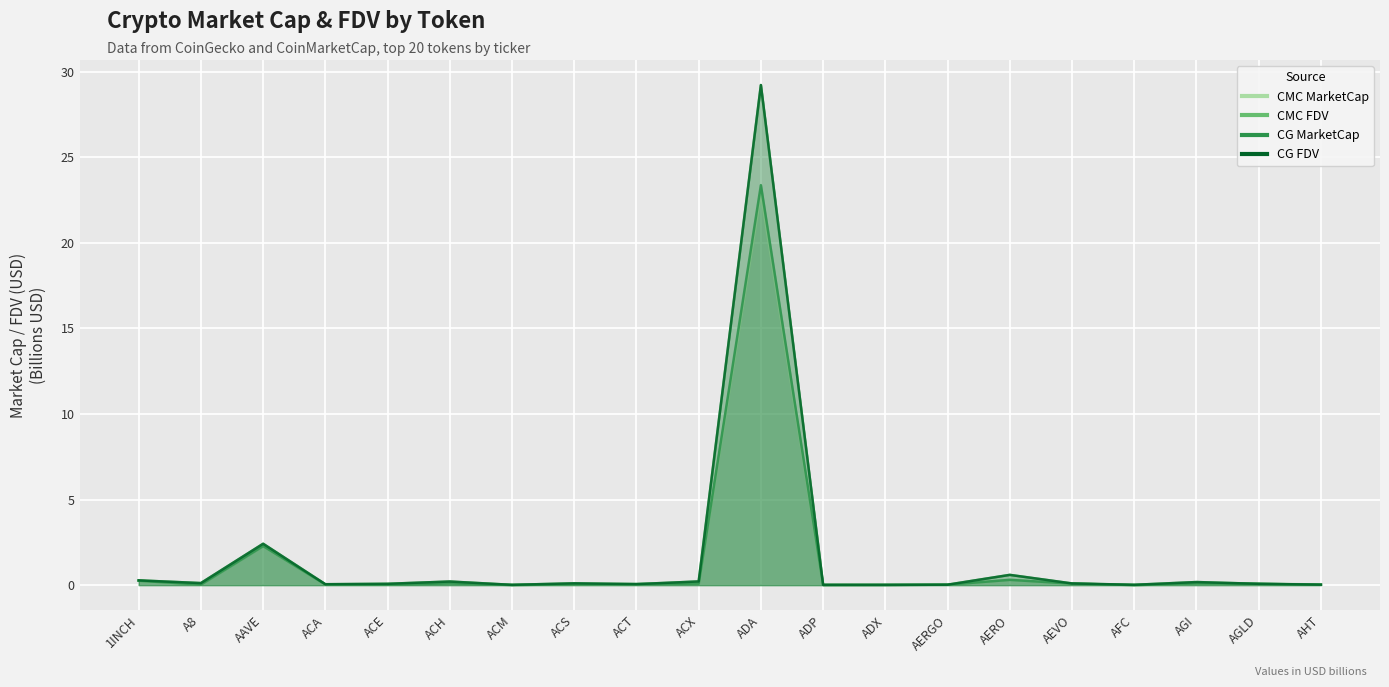

True or false: CG_MarketCap and CMC_FDV cross at least once.

True